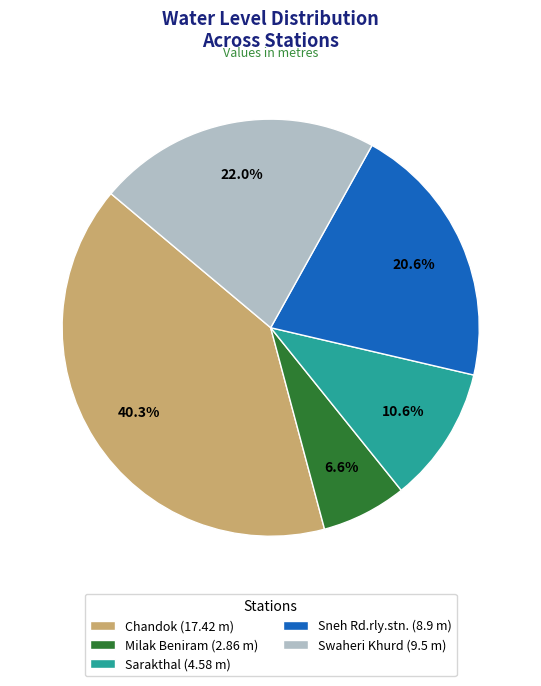

Rank the categories by value from highest to lowest.

Chandok, Swaheri Khurd, Sneh Rd.rly.stn., Sarakthal, Milak Beniram